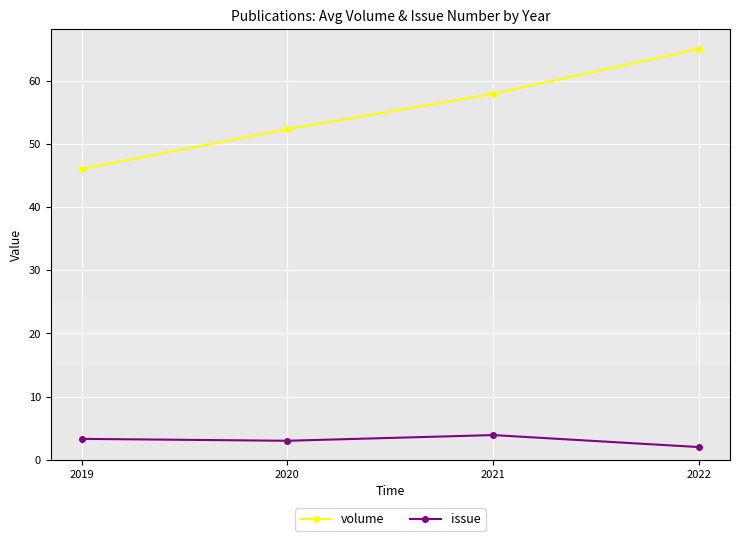

At which category is the sum across all series the highest?

2022